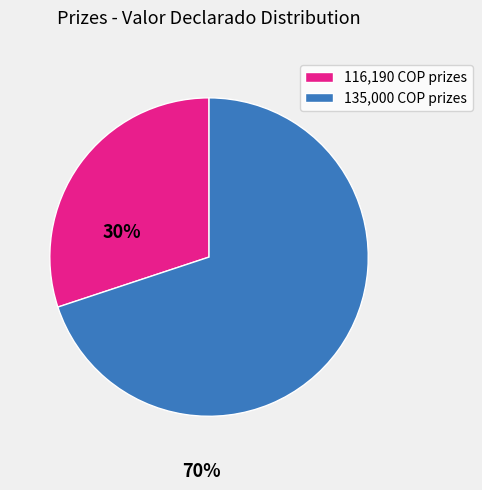

Is there a majority slice in this chart?

Yes